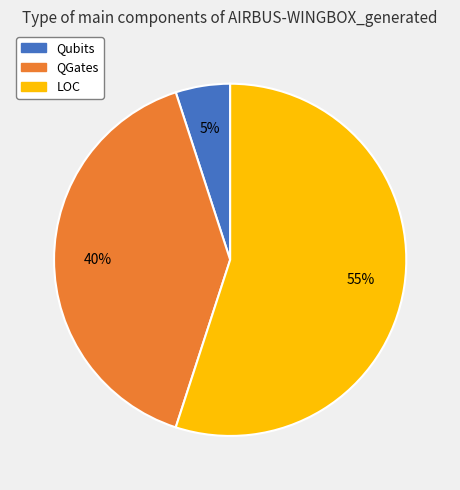

Does Qubits represent more than half of the total?

No